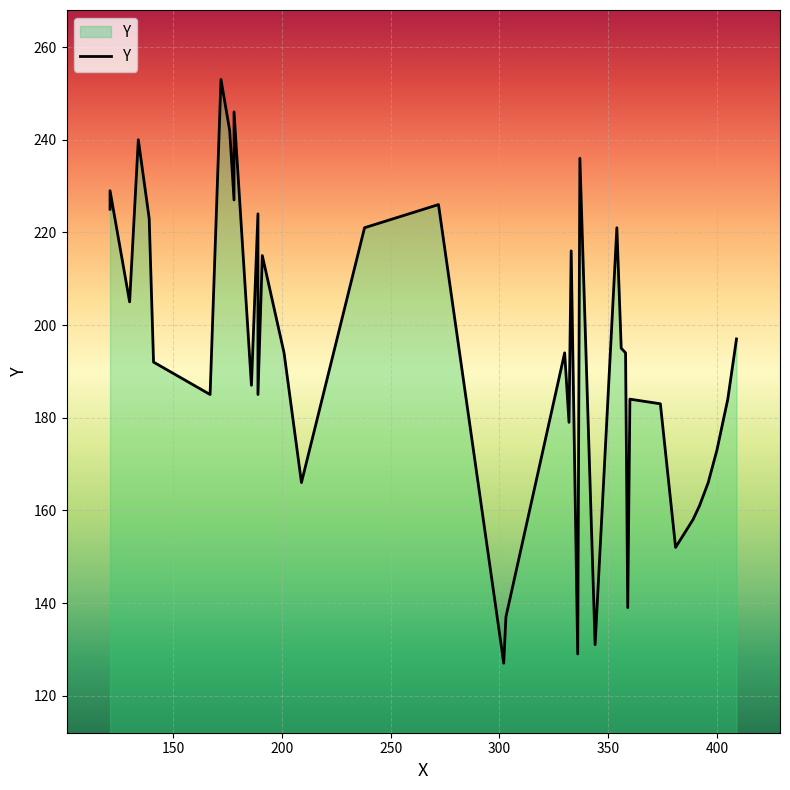

What is the value of the 23rd point from the left?

179